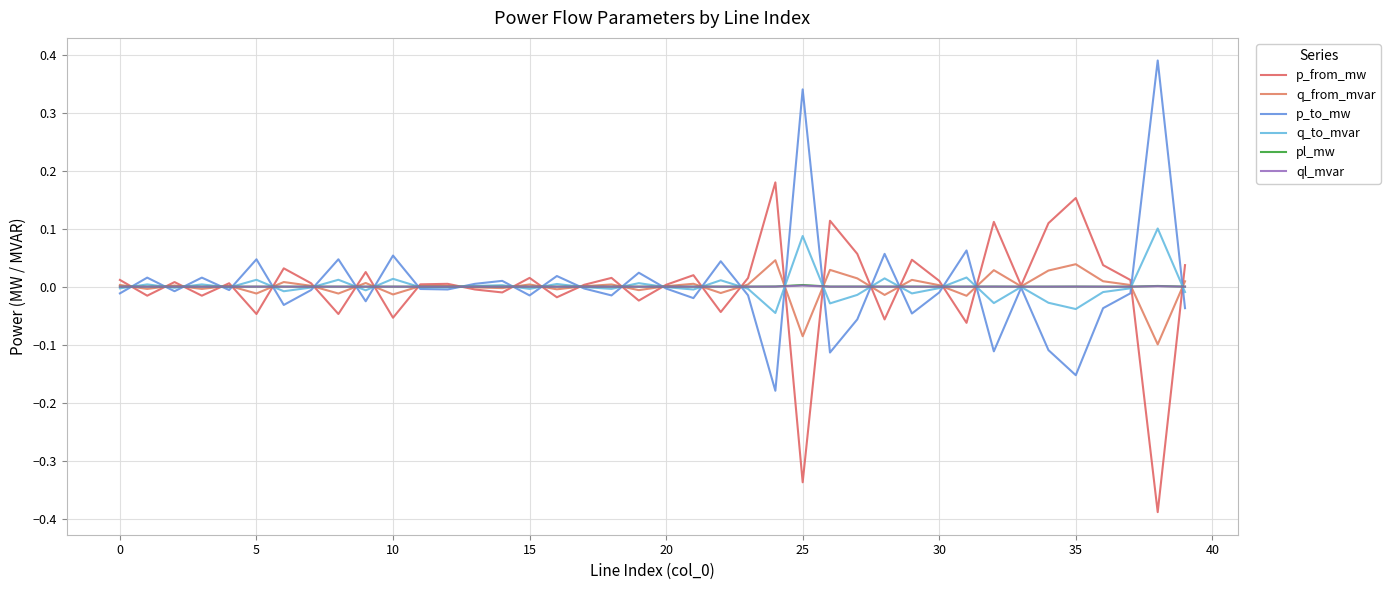

After their last crossing, which series has the higher values: pl_mw or q_to_mvar?

pl_mw